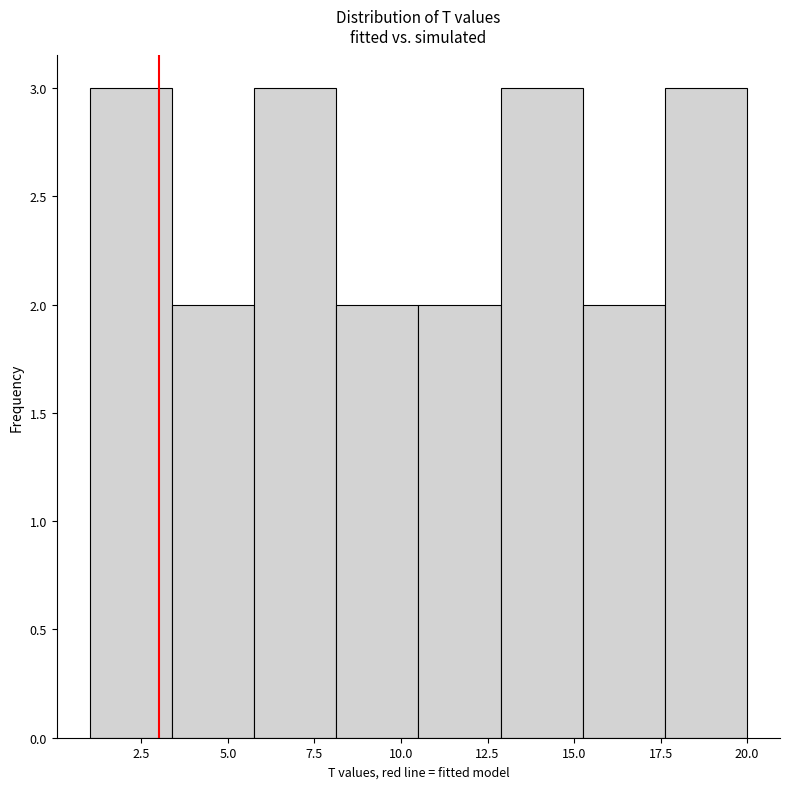

How tall is the bar that spans 10.5 to 13.0 on the x-axis? Neither the bar edges nor the heights are printed on the chart, so give them approximately, as read against the axes.

2